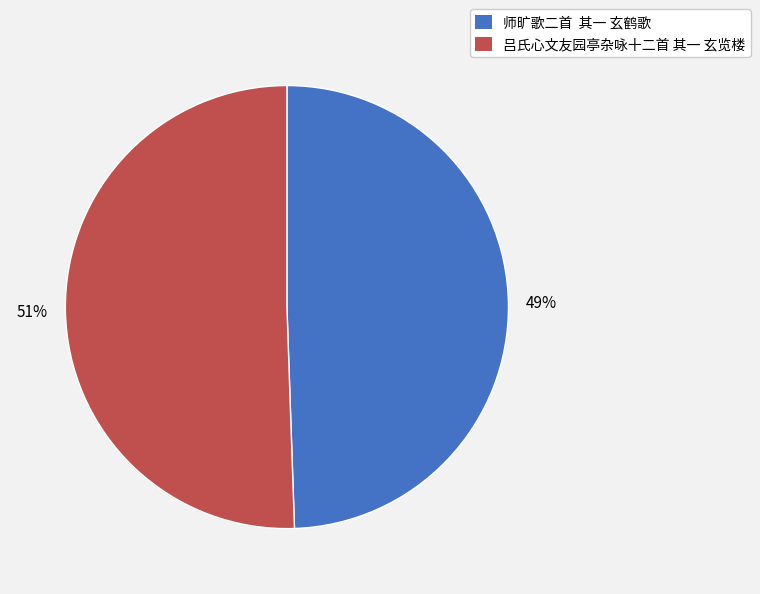

Approximately how many times larger is the value at 吕氏心文友园亭杂咏十二首 其一 玄览楼 compared to 师旷歌二首 其一 玄鹤歌?

1.0